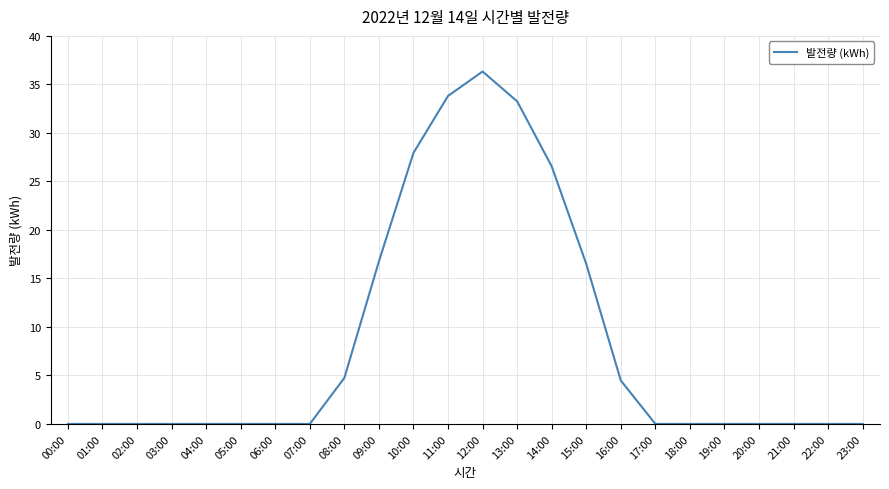

Reading right to left, extract all data points from this chart.

23:00=0.0	22:00=0.0	21:00=0.0	20:00=0.0	19:00=0.0	18:00=0.0	17:00=0.0	16:00=4.5	15:00=16.5	14:00=26.5	13:00=33.3	12:00=36.3	11:00=33.8	10:00=27.9	09:00=16.8	08:00=4.8	07:00=0.0	06:00=0.0	05:00=0.0	04:00=0.0	03:00=0.0	02:00=0.0	01:00=0.0	00:00=0.0